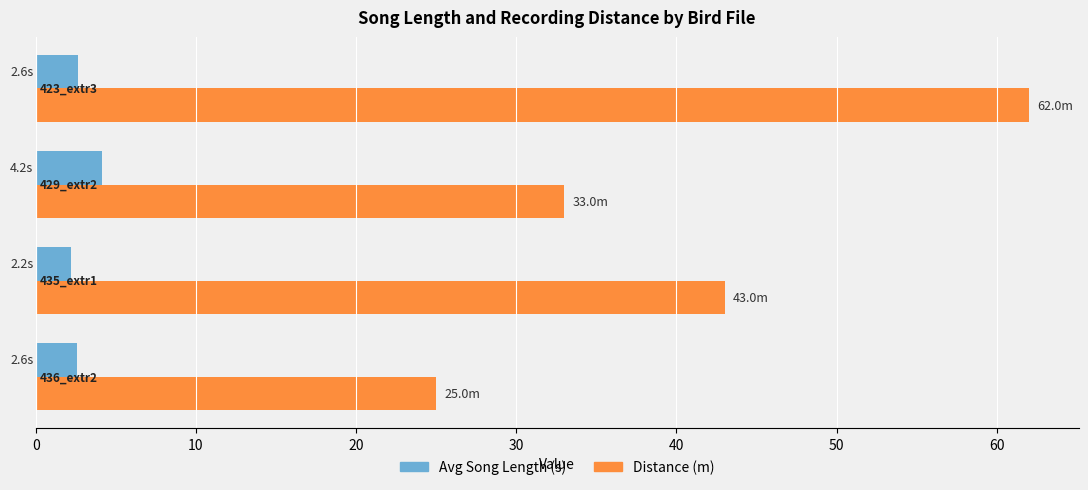

What is the average value of the Avg Song Length (s) series?

2.9